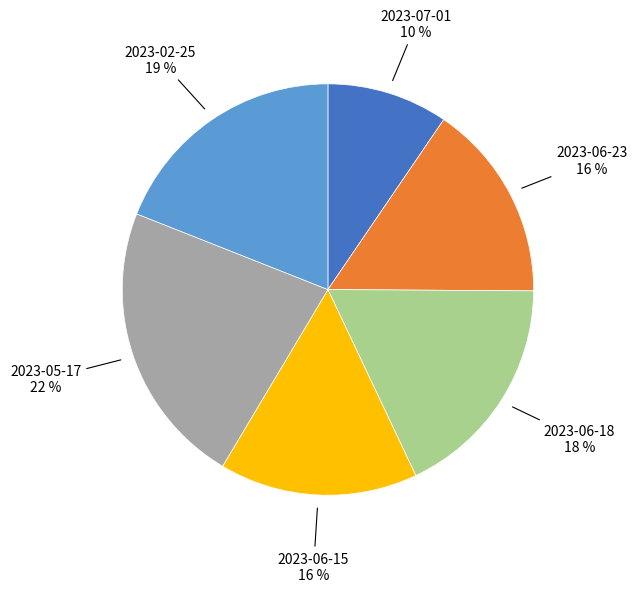

True or false: 2023-02-25 accounts for 13% of the total.

False